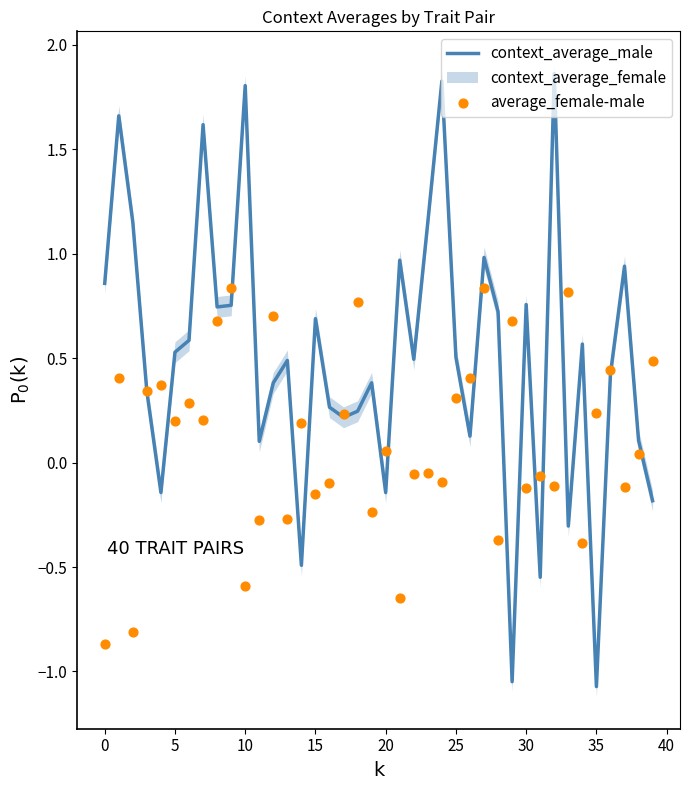

Which series reaches the maximum Y coordinate?

context_average_male